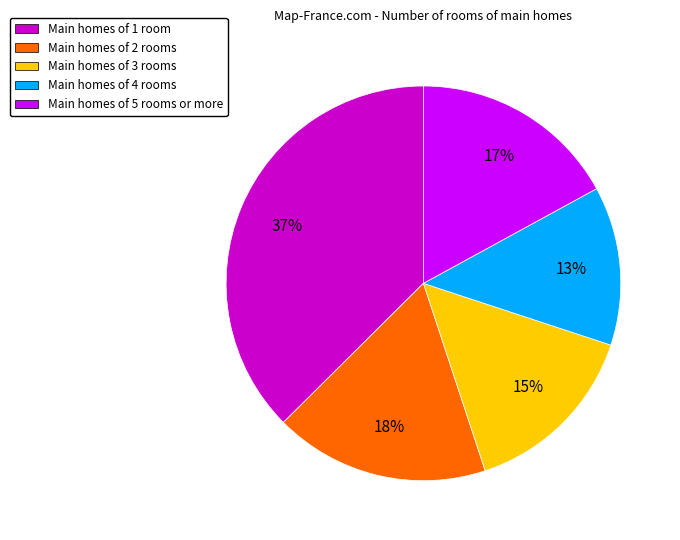

To the nearest percent, what portion does Main homes of 3 rooms represent?

15%